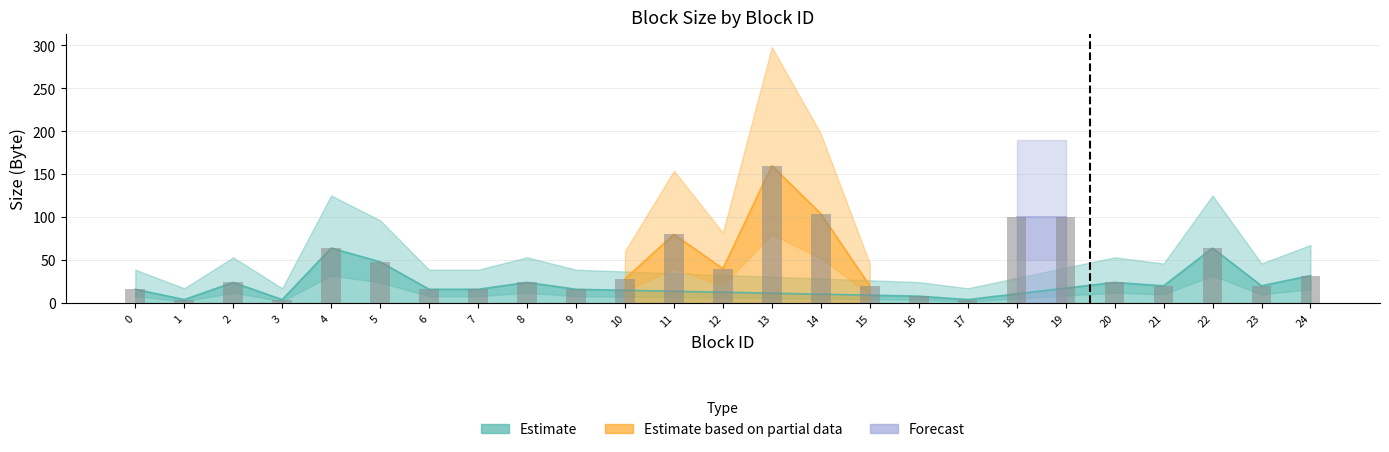

Is it true that the value at 14 is 38?

False